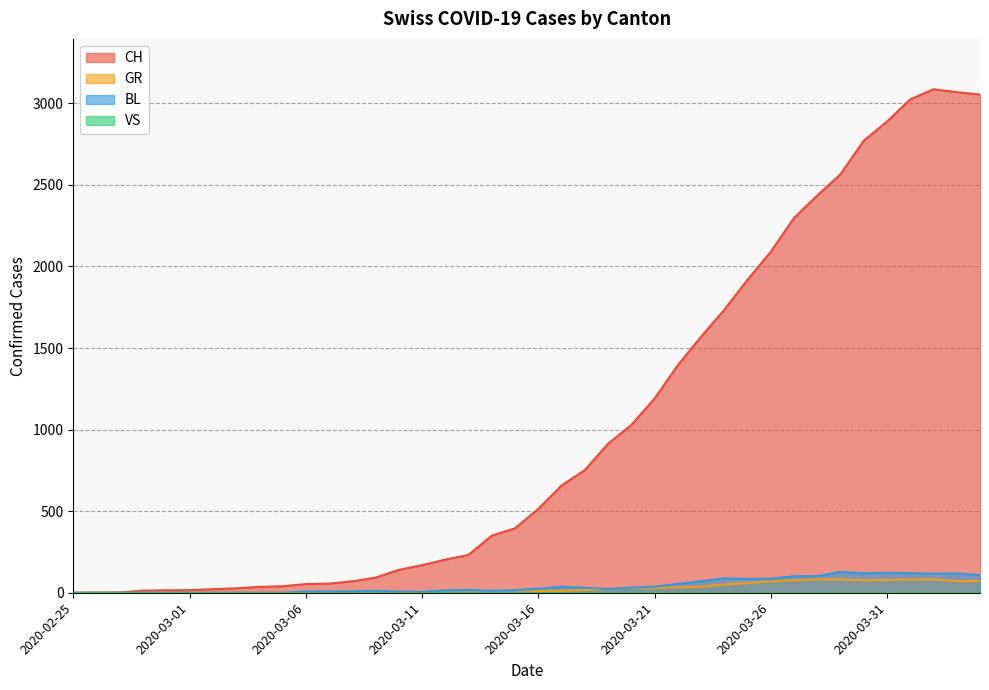

What is the label of the 9th point from the right?

2020-03-27